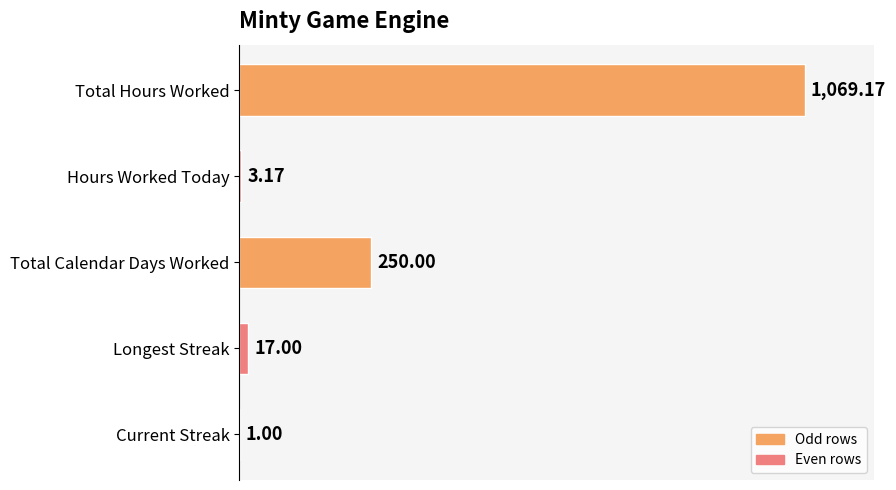

How many distinct data groups are displayed?

1